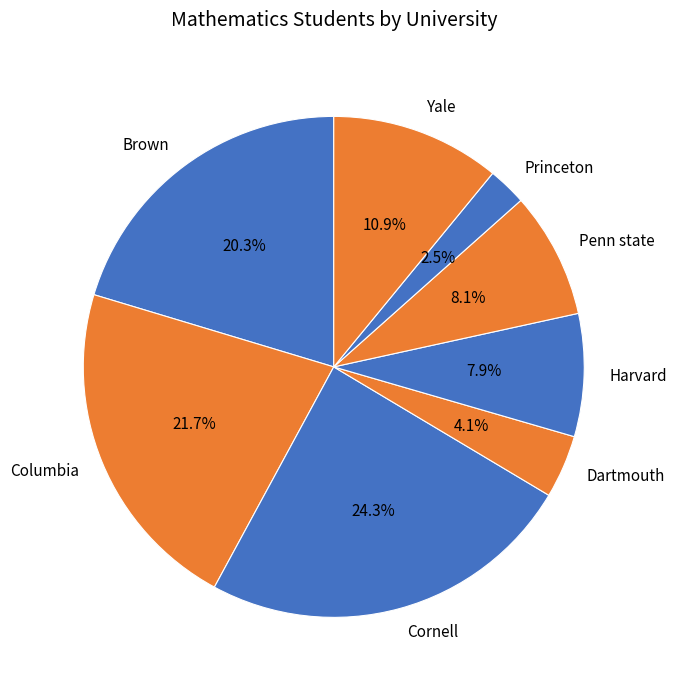

Is it true that Dartmouth is 4% of the pie?

True